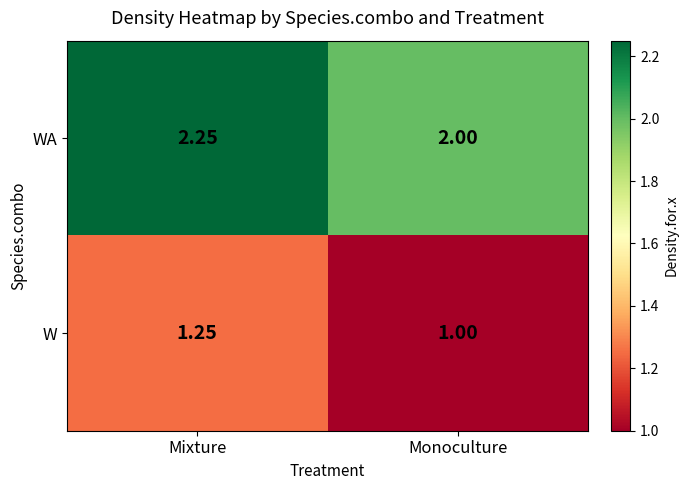

Which series has the largest total across all categories?

WA